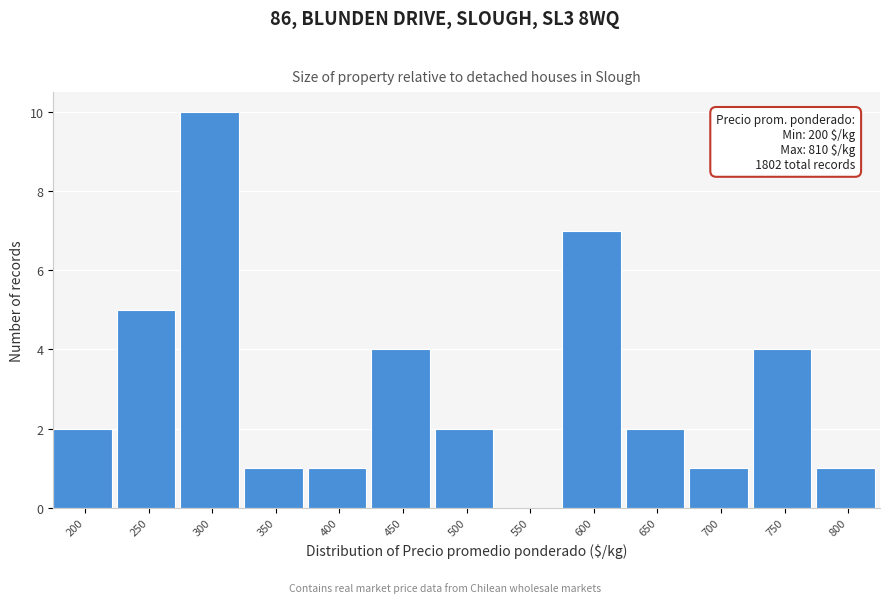

Reading left to right, extract all data points from this chart.

200=2	250=5	300=10	350=1	400=1	450=4	500=2	550=0	600=7	650=2	700=1	750=4	800=1